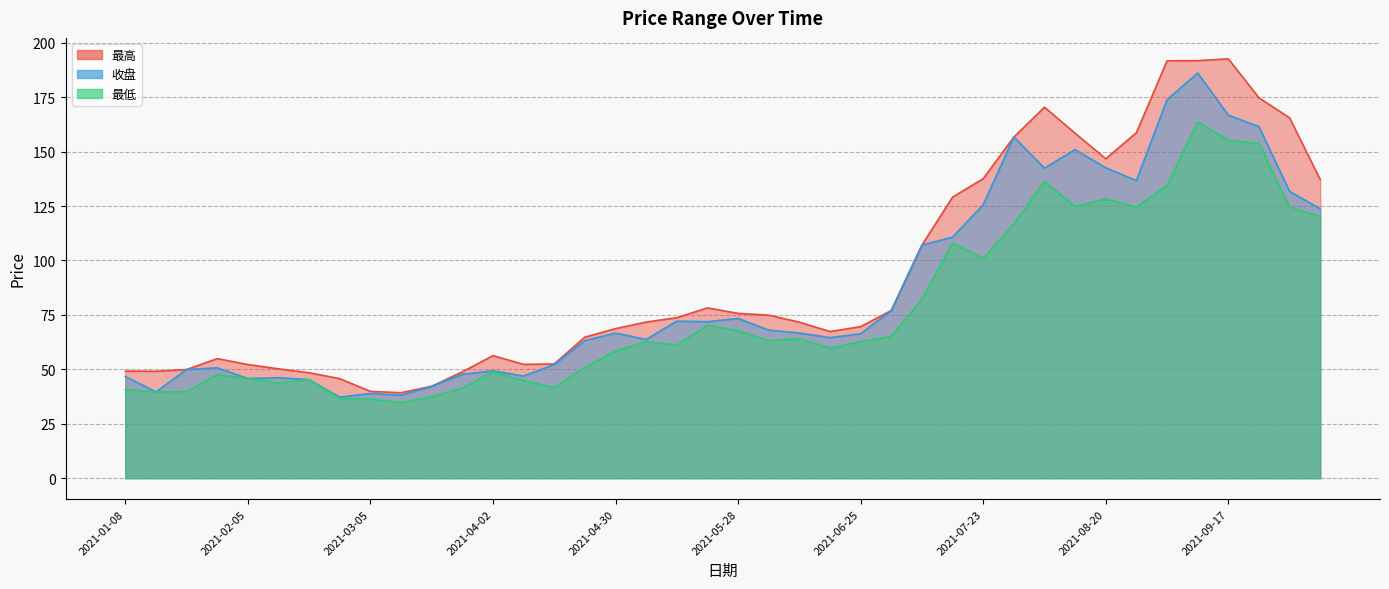

What is the average value of the 最低 series?

77.1